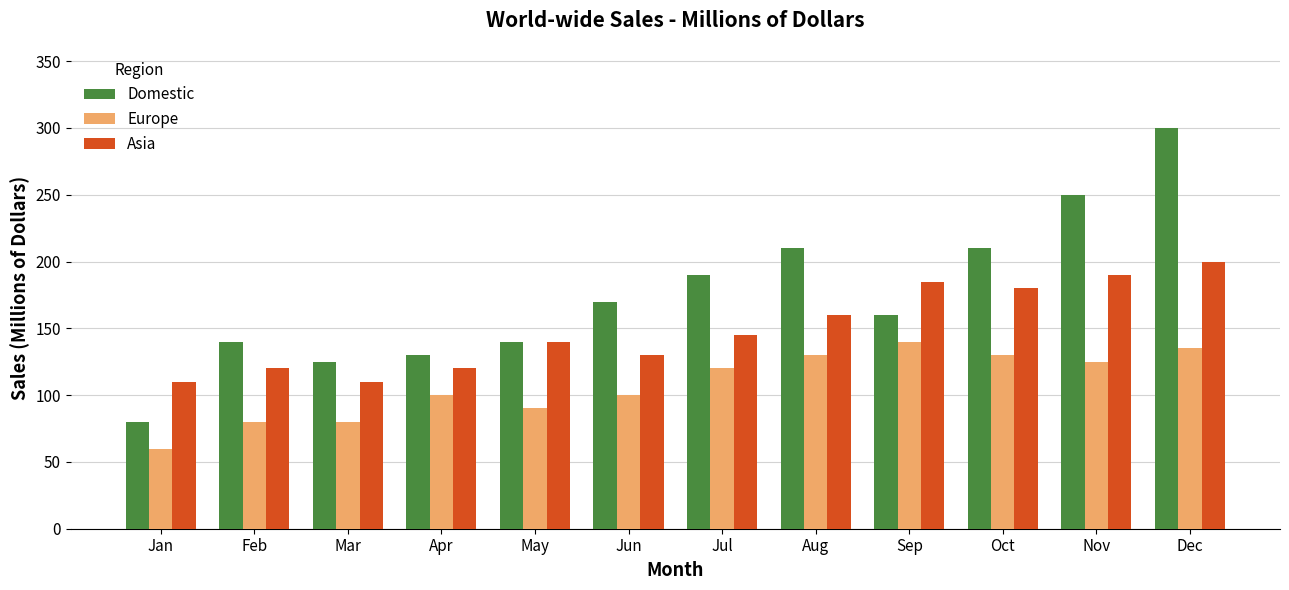

What is the difference between the maximum and minimum values in the Asia series?

90